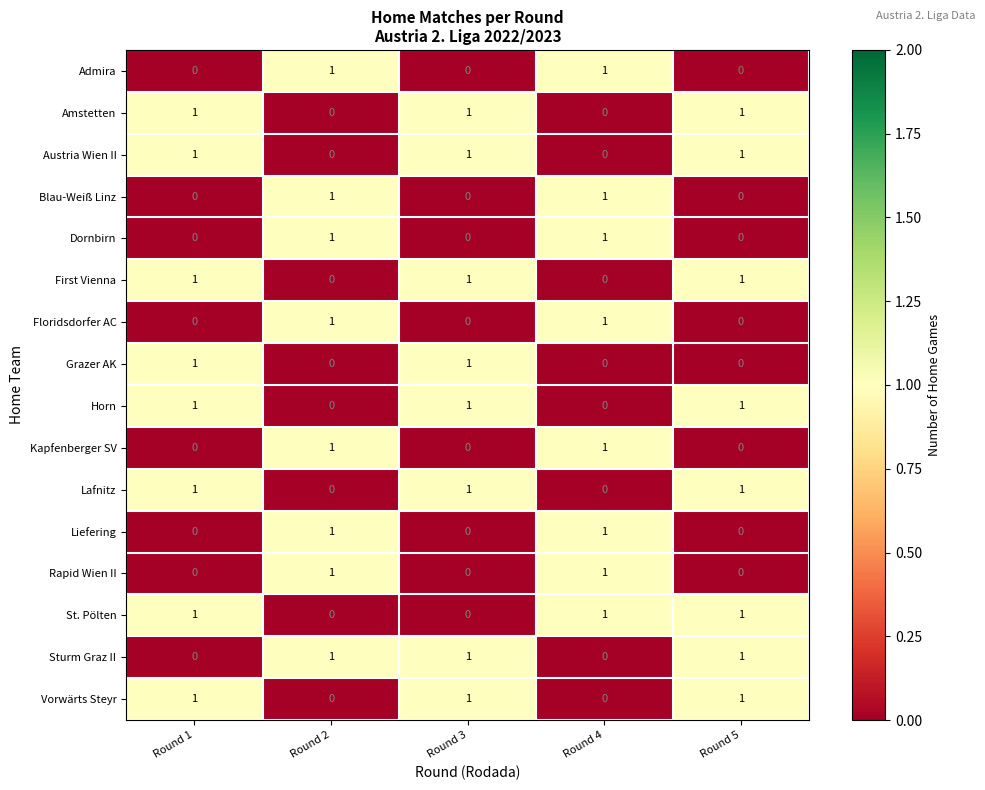

At how many categories does at least one series exceed 0?

5